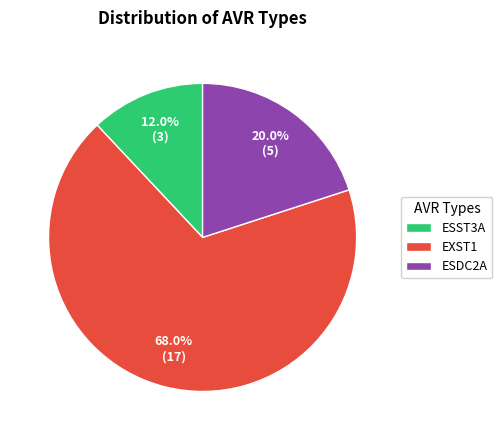

What is the ratio of the value at ESST3A to the value at ESDC2A?

0.6